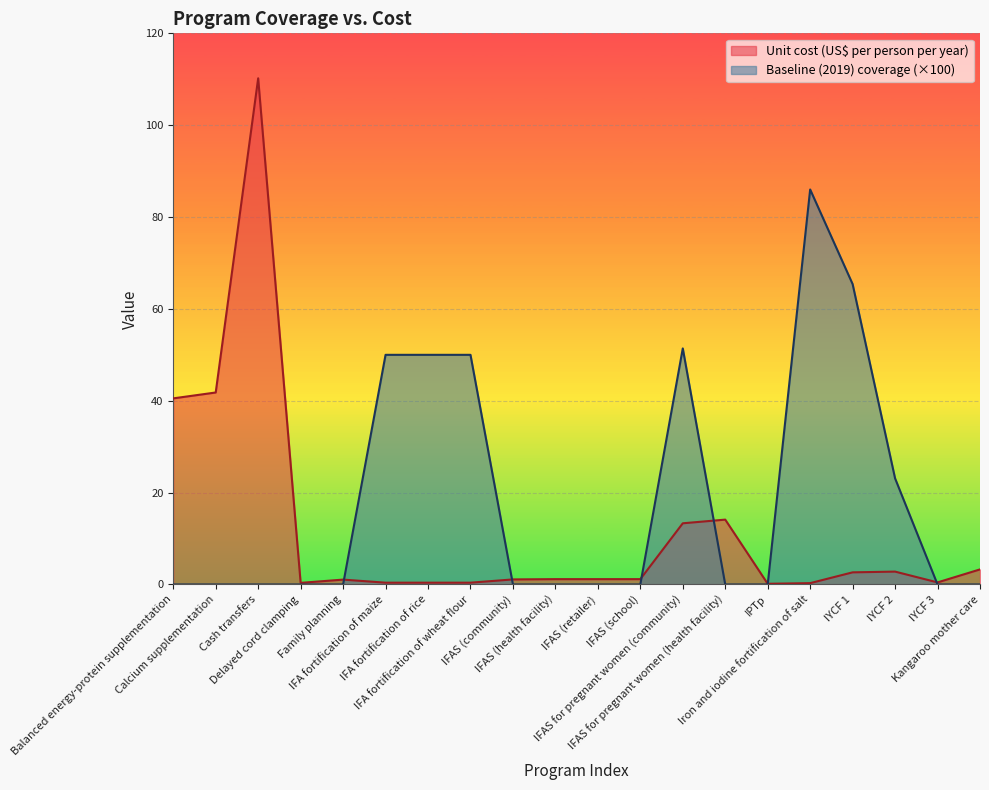

Which category has the lowest value in the Baseline (2019) coverage series?

Balanced energy-protein supplementation